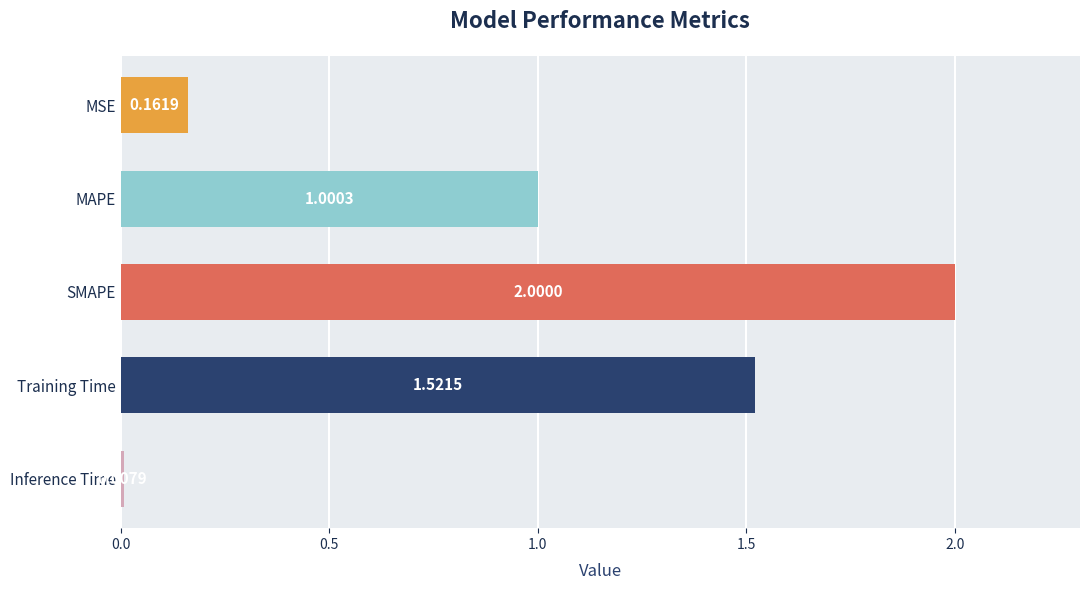

What is the label of the 4th bar from the top?

Training Time